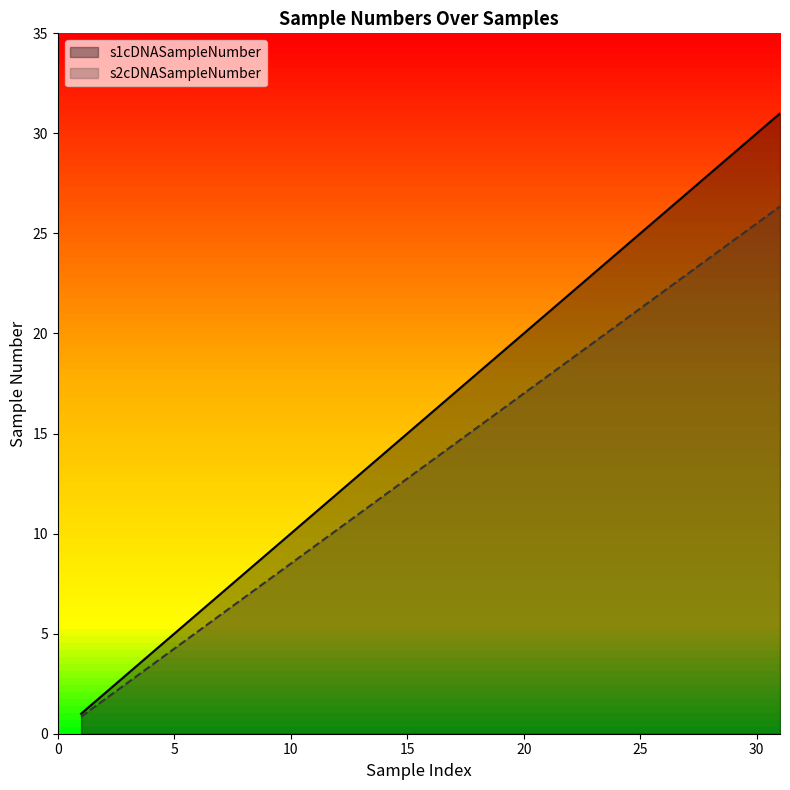

What are all the series names shown in the legend?

s1cDNASampleNumber, s2cDNASampleNumber